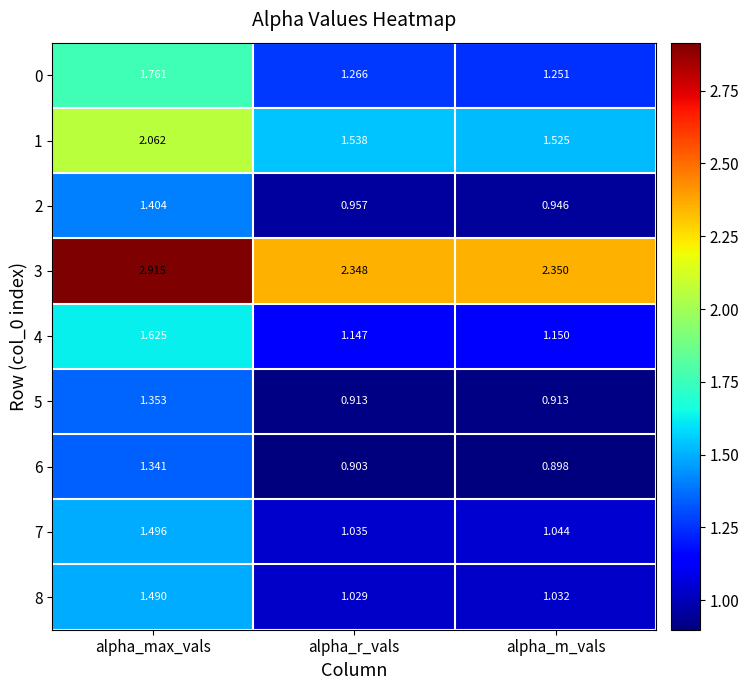

At which category is the sum across all series the highest?

alpha_max_vals